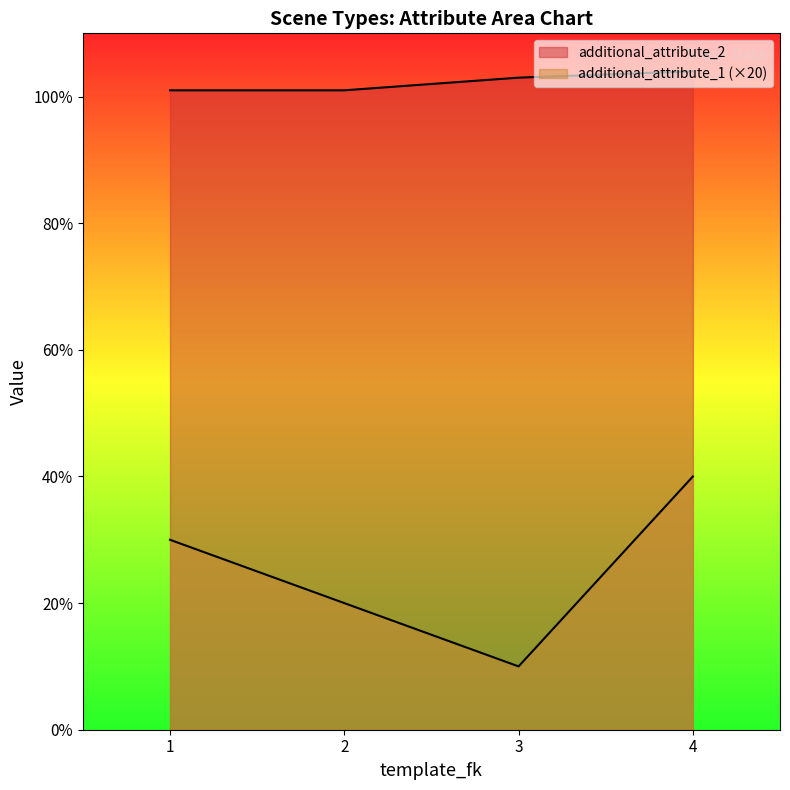

At how many categories does at least one series exceed 42?

4